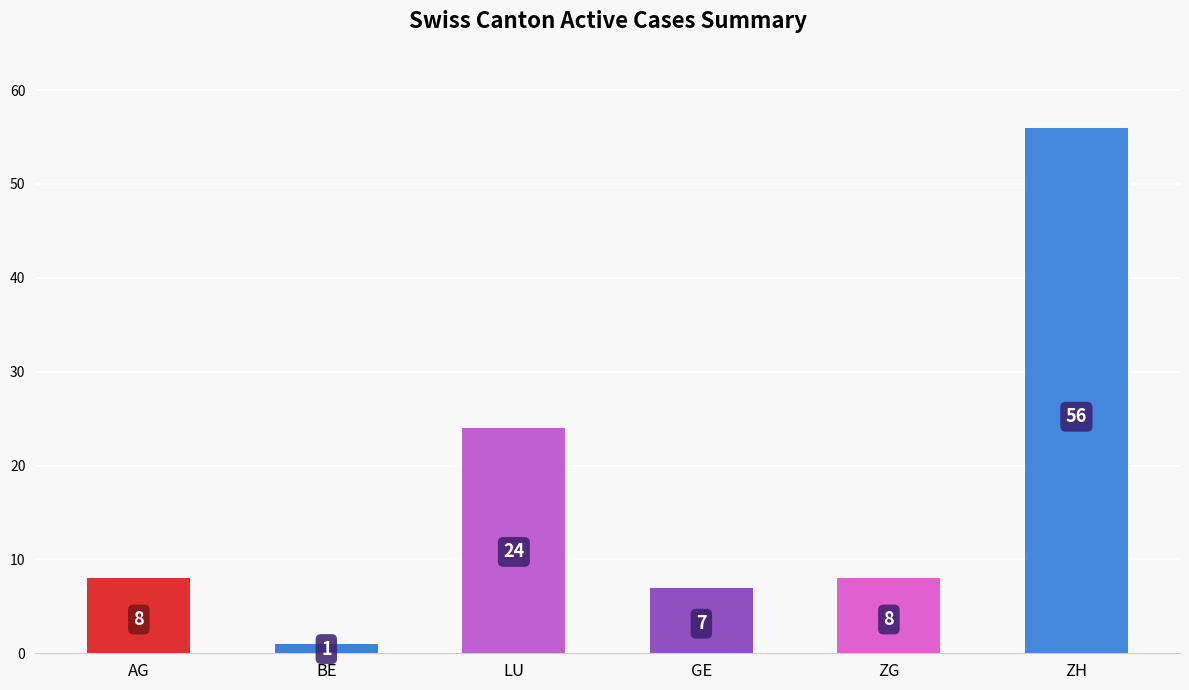

Between AG and GE, which is larger?

AG